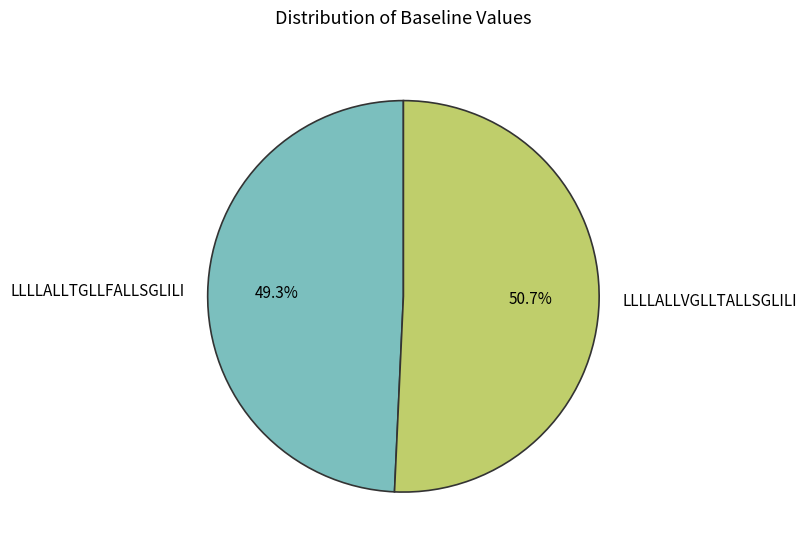

To the nearest percent, what is the difference between the largest and smallest slice percentages?

1%